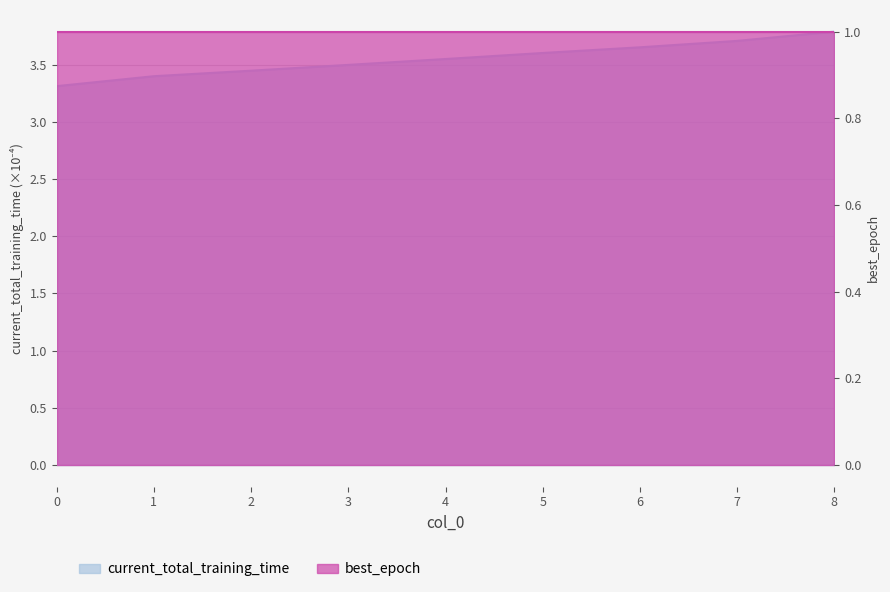

Reading right to left, list all the values displayed in this chart.

3.8	3.7	3.7	3.6	3.5	3.5	3.4	3.4	3.3